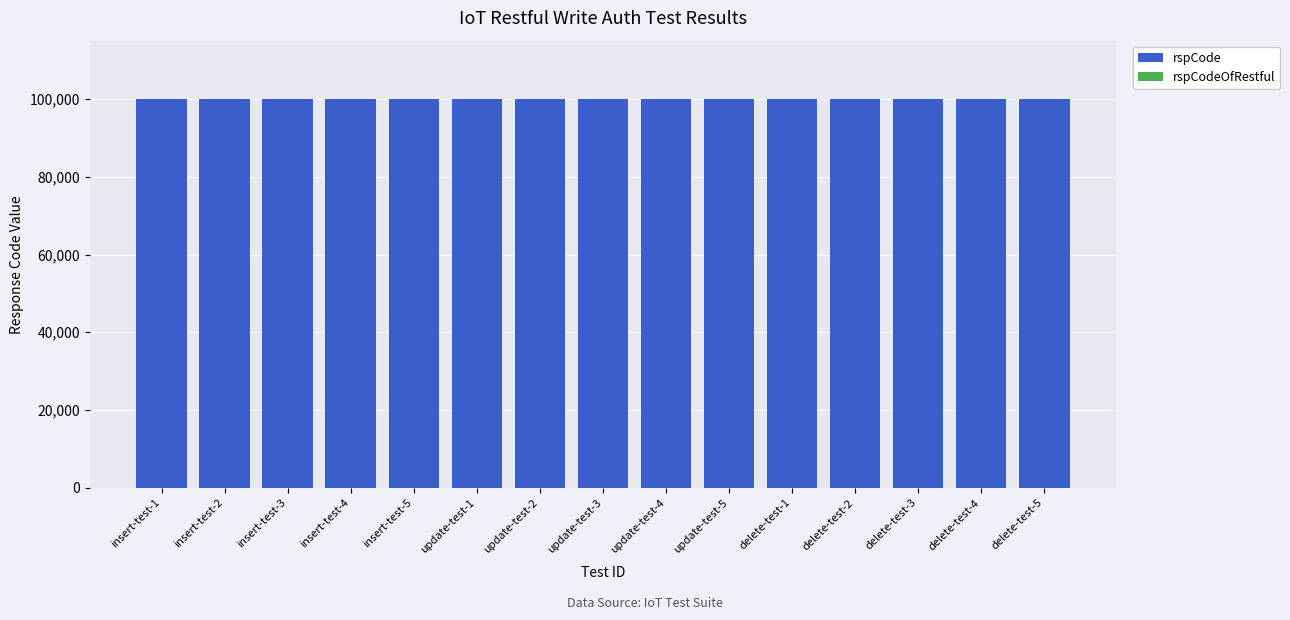

The value of rspCode at delete-test-3 is 61295. True or false?

False